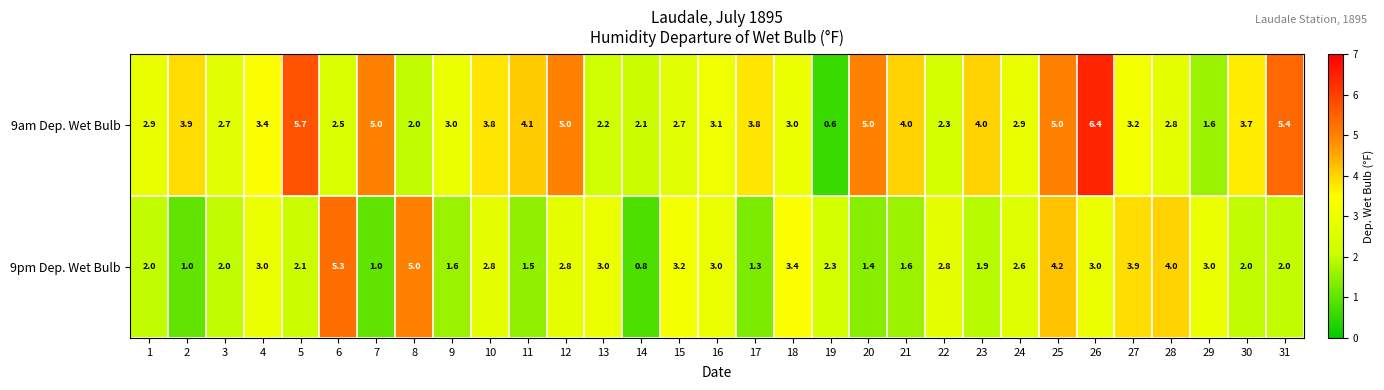

Count the number of categories in the chart.

31